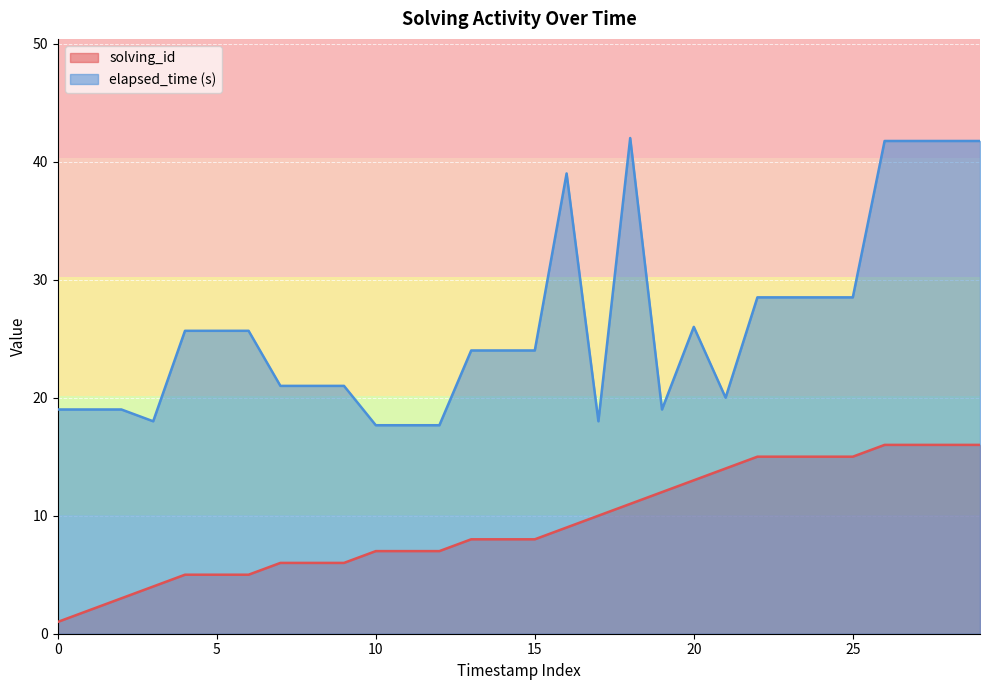

What is the total value across all series at 11?

24.7